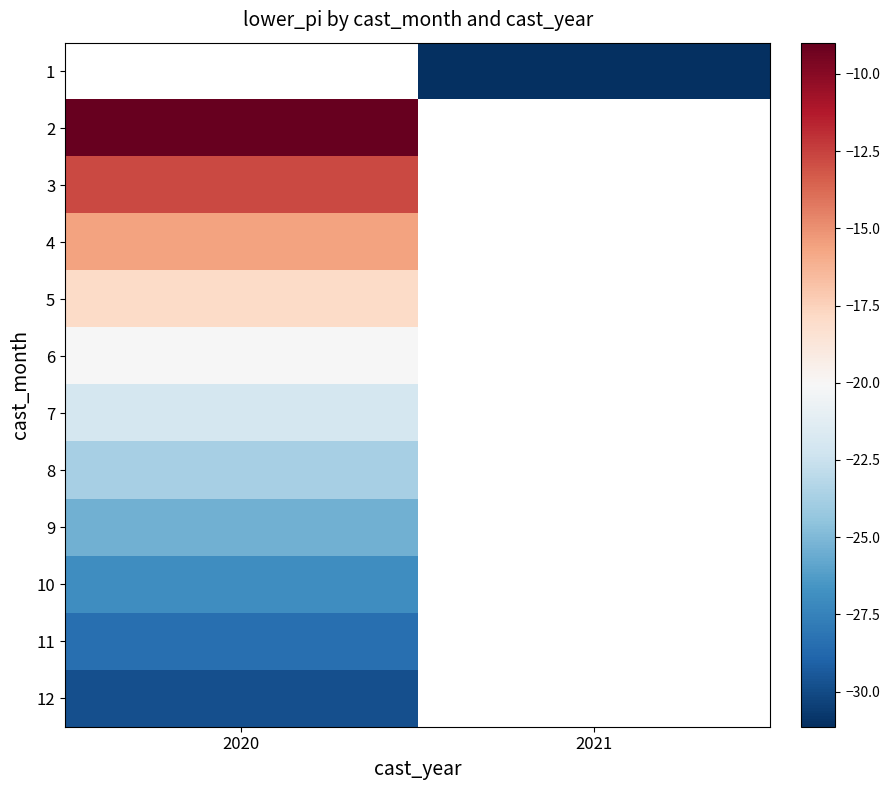

List the series in order of their overall mean, highest first.

1, 2, 3, 4, 5, 6, 7, 8, 9, 10, 11, 12